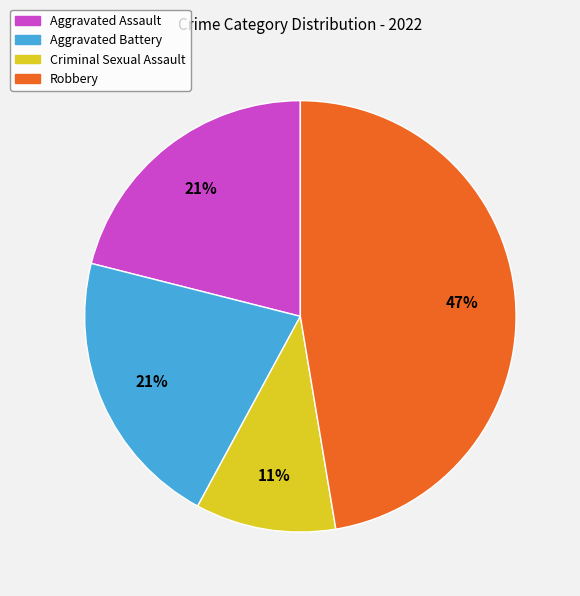

To the nearest percent, what portion does Aggravated Battery represent?

21%